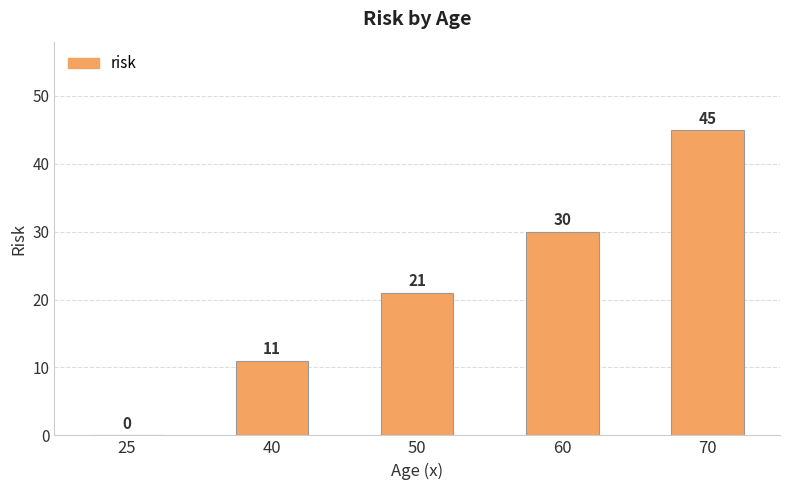

At which category does the chart reach its peak across all series?

70